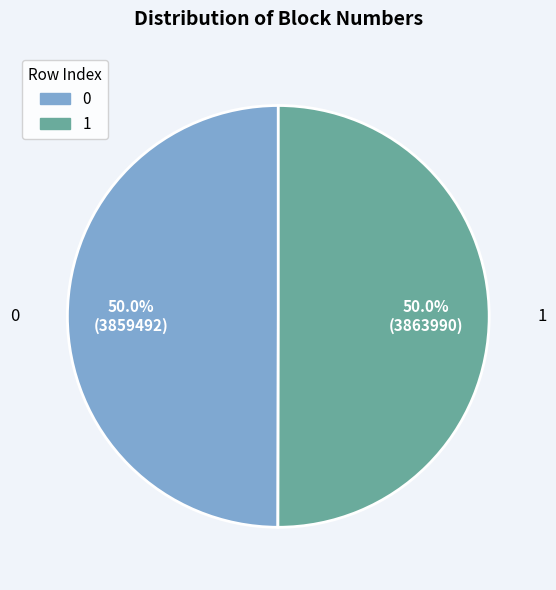

The 1 slice represents 50% of the pie. True or false?

True